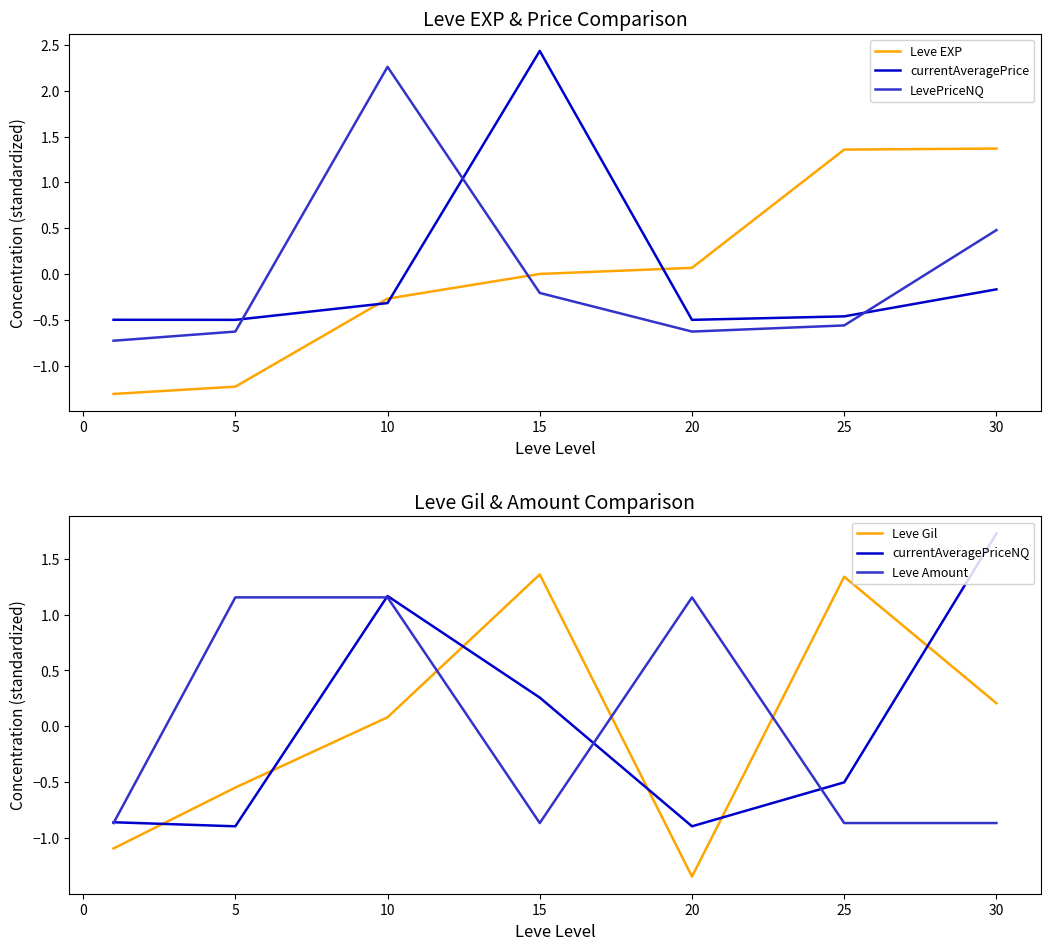

After their last crossing, which series has the higher values: LevePriceNQ or currentAveragePrice?

LevePriceNQ